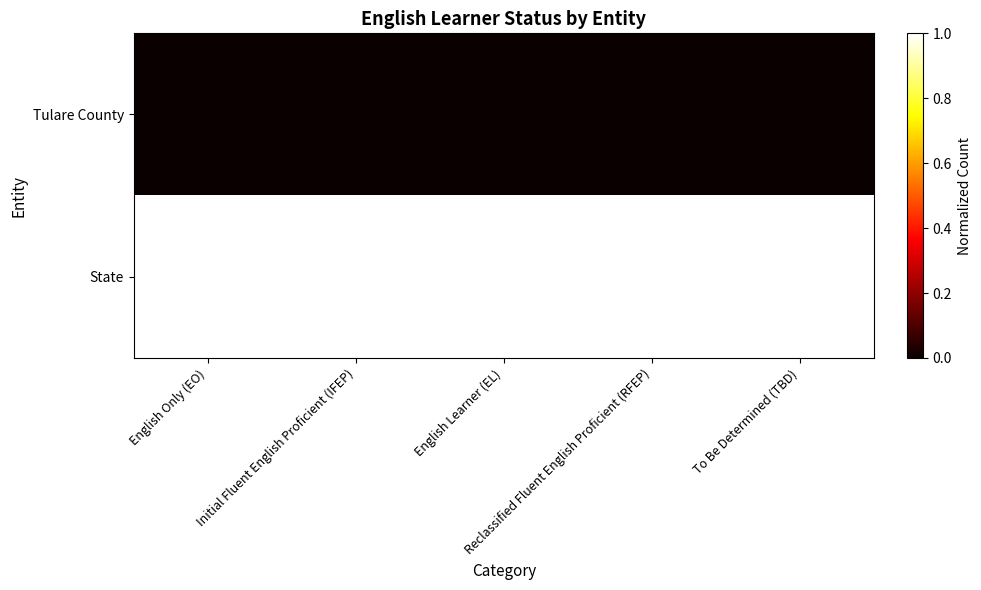

Rank the series by their average value, from highest to lowest.

State, Tulare County